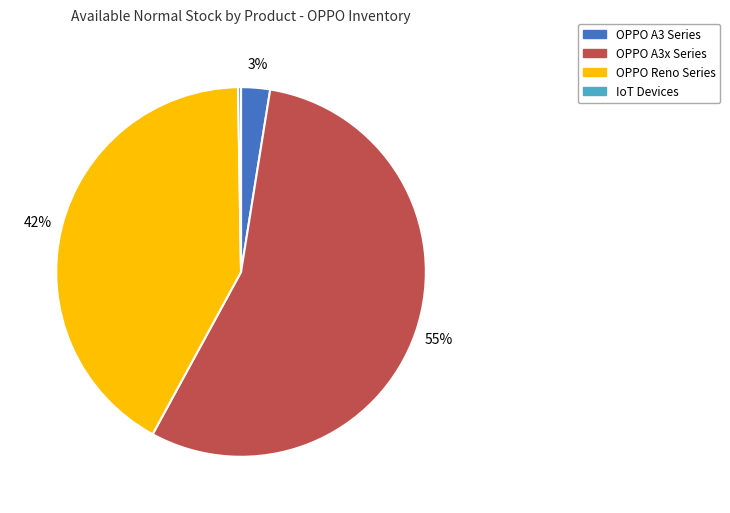

Is there any slice that represents more than half of the pie?

Yes